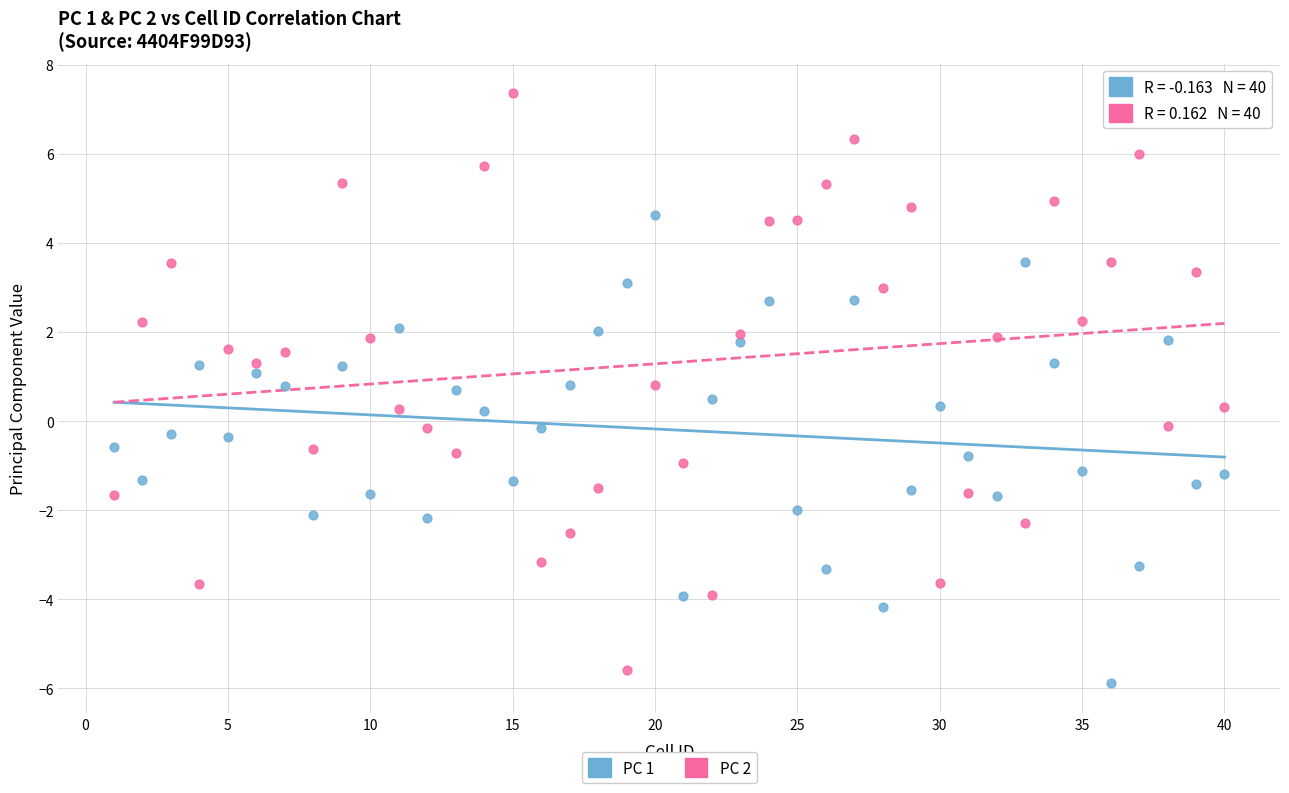

What are all the series names shown in the legend?

PC 1, PC 2